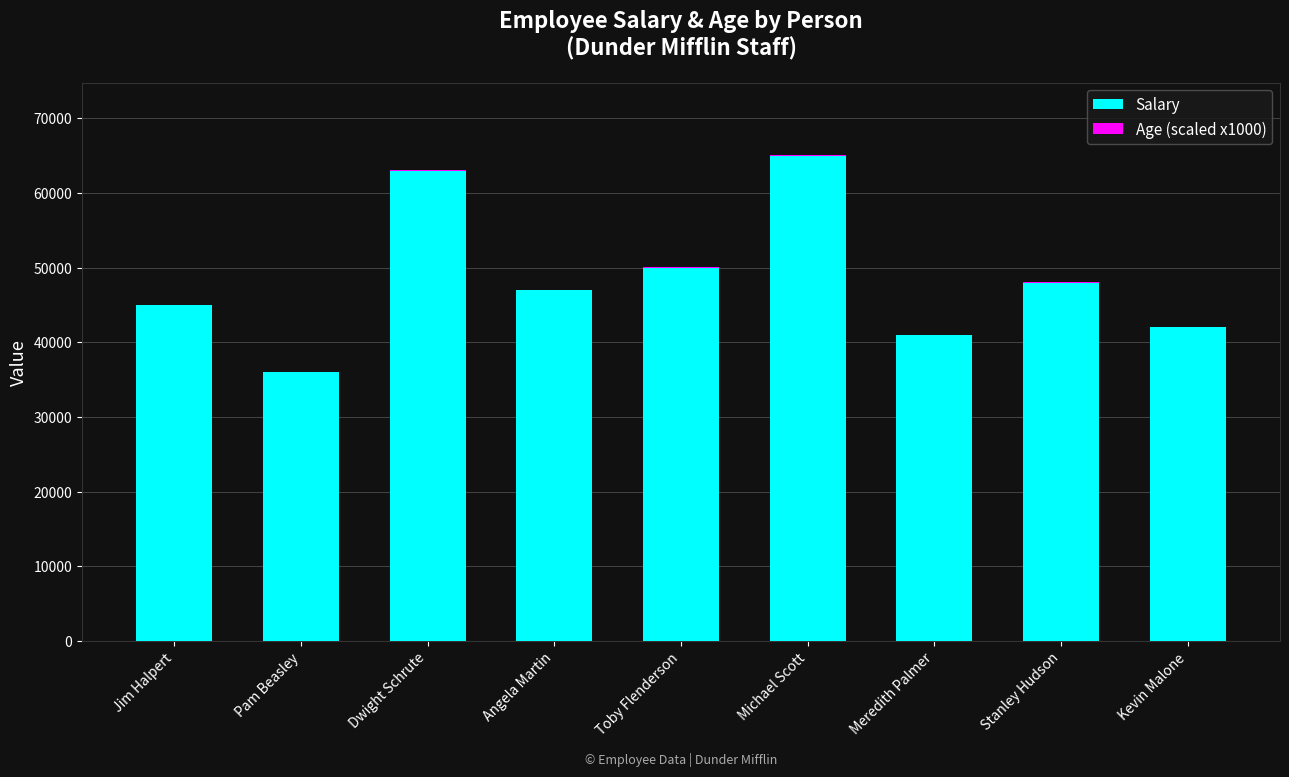

Is it true that Salary equals 50000 at Toby Flenderson?

True